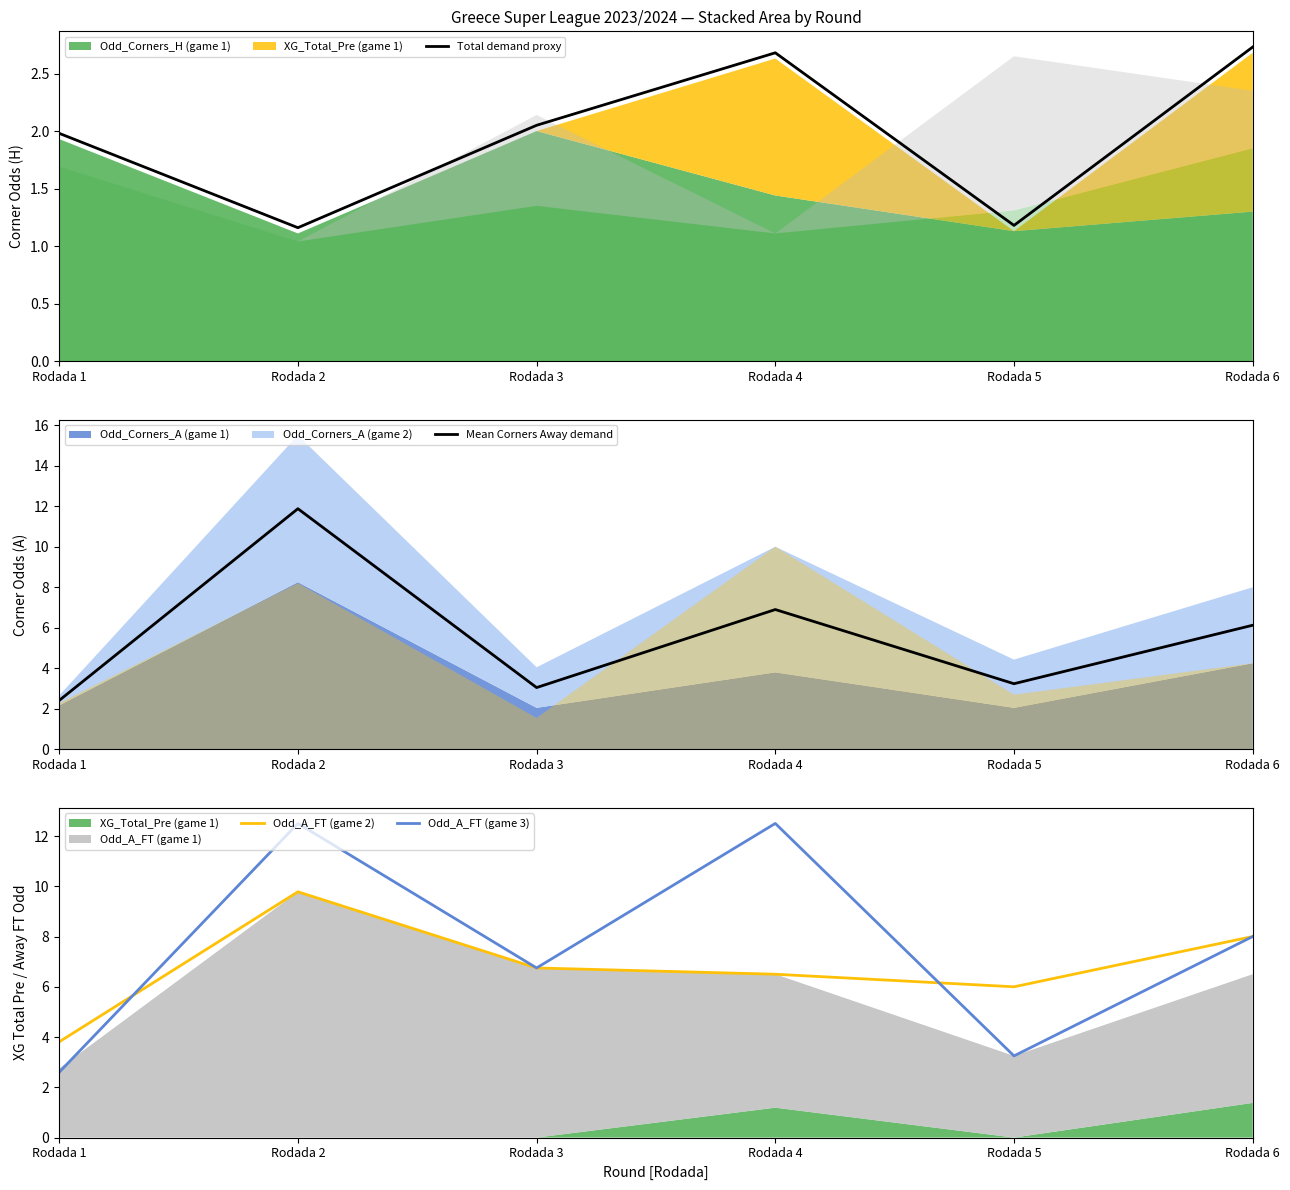

How many values in the Total demand proxy series are below 2?

3